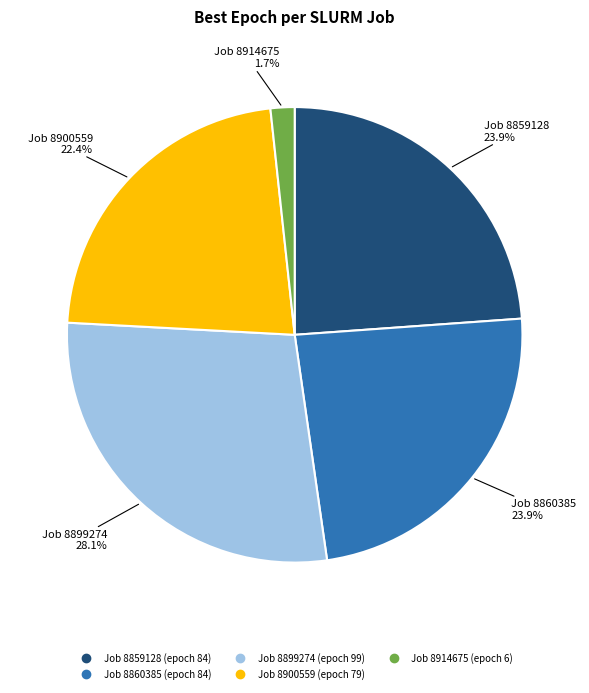

Is there a majority slice in this chart?

No